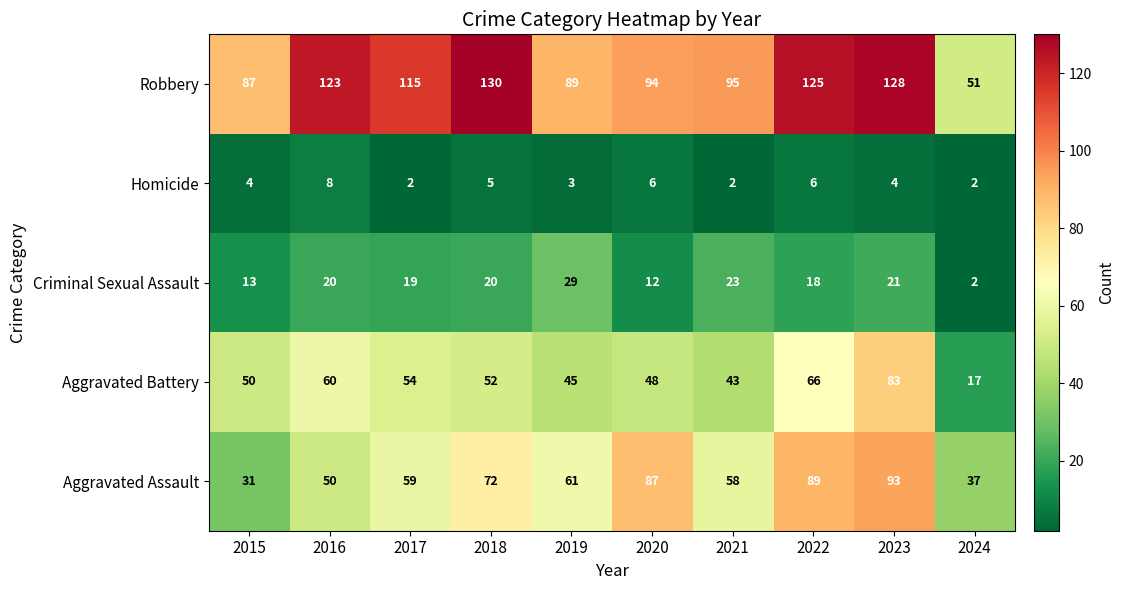

Which series has the widest spread of values?

Robbery